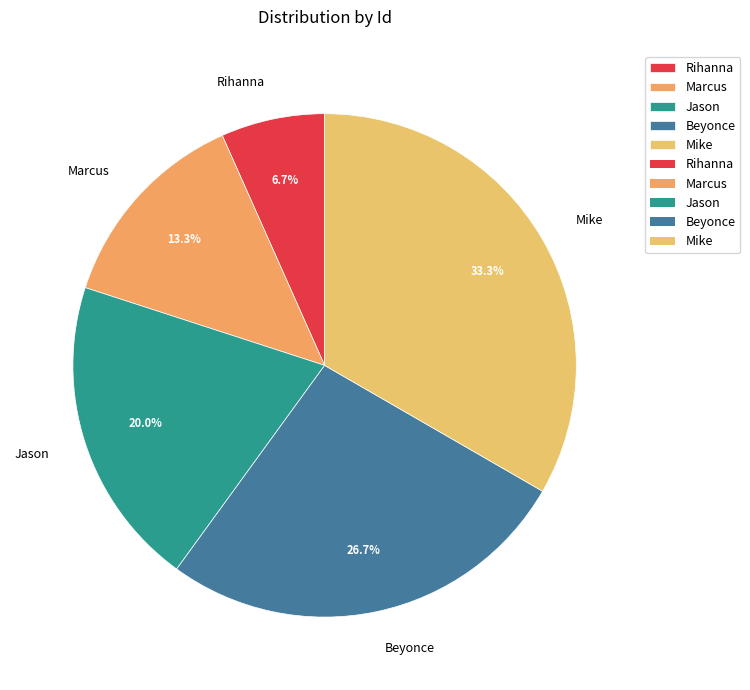

What is the ratio of the value at Jason to the value at Marcus?

1.5